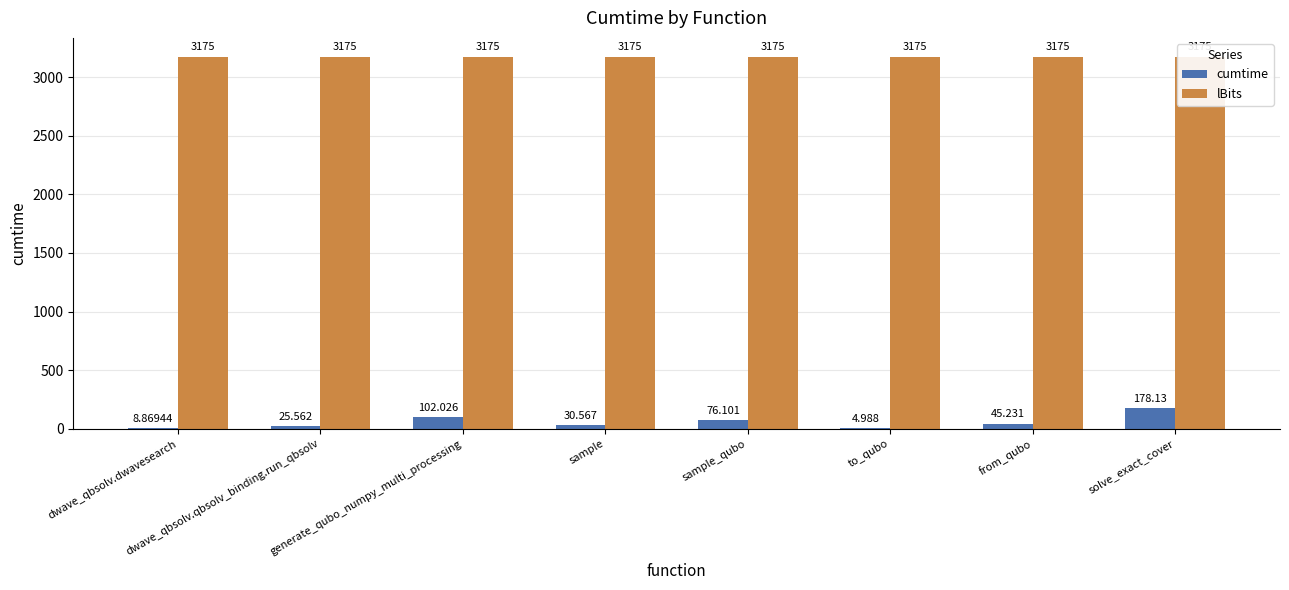

Which series changed the most between generate_qubo_numpy_multi_processing and sample_qubo?

cumtime